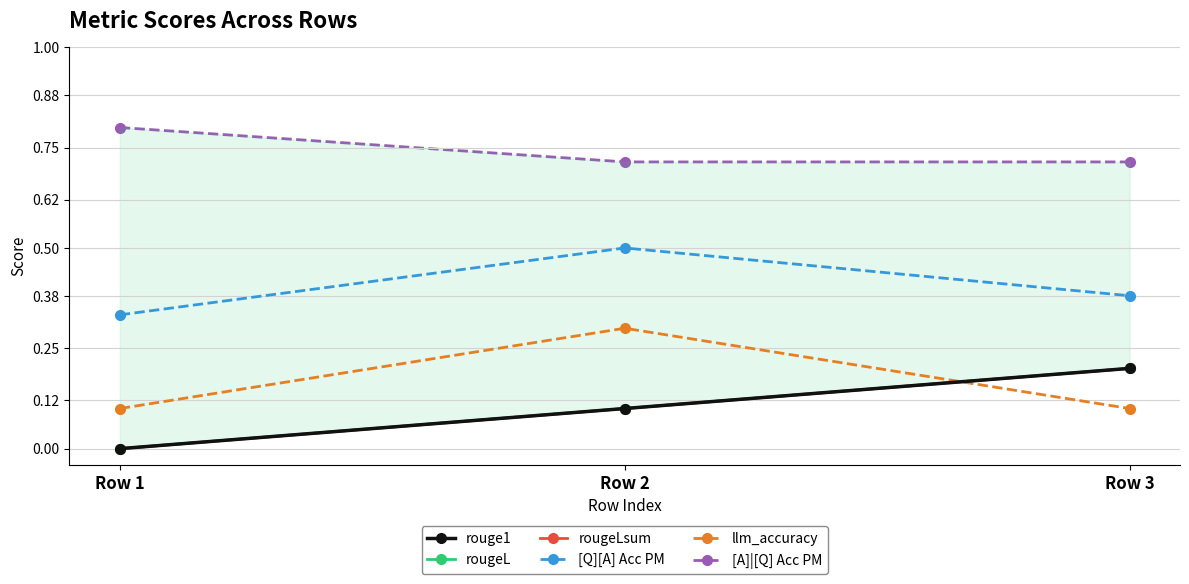

Is it true that rougeL equals 0.0 at Row 2?

False